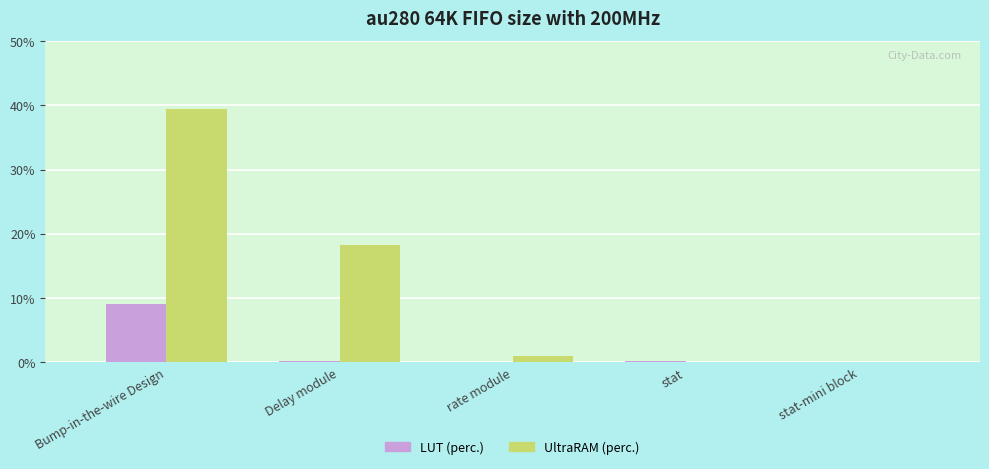

Read the LUT (perc.) value at Bump-in-the-wire Design.

9.1